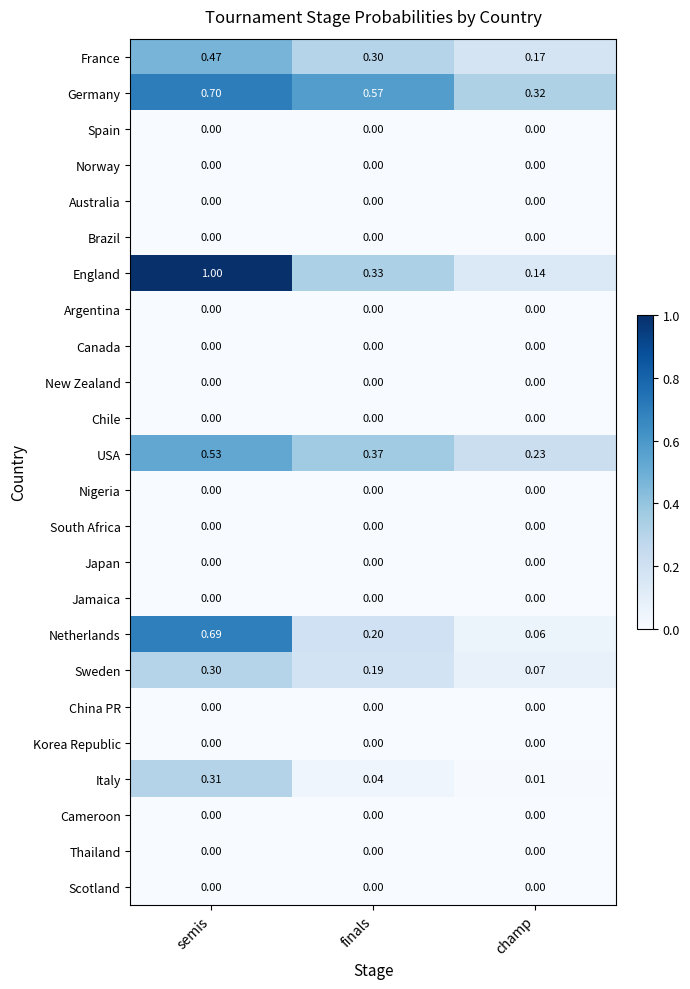

Is the value of Germany at champ greater than the value of Japan at finals?

Yes